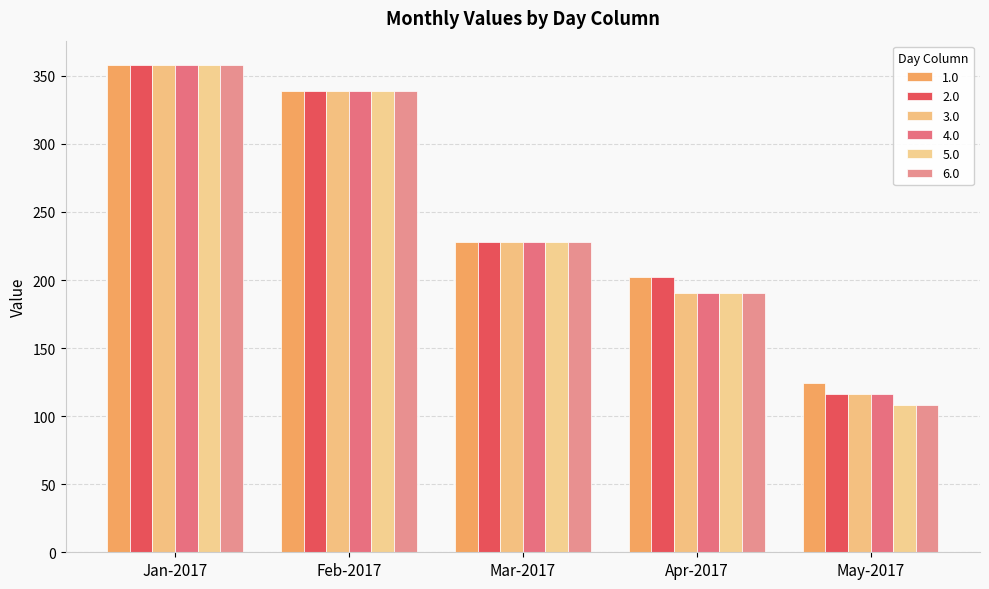

The value of 3.0 at Mar-2017 is 228.0. True or false?

True